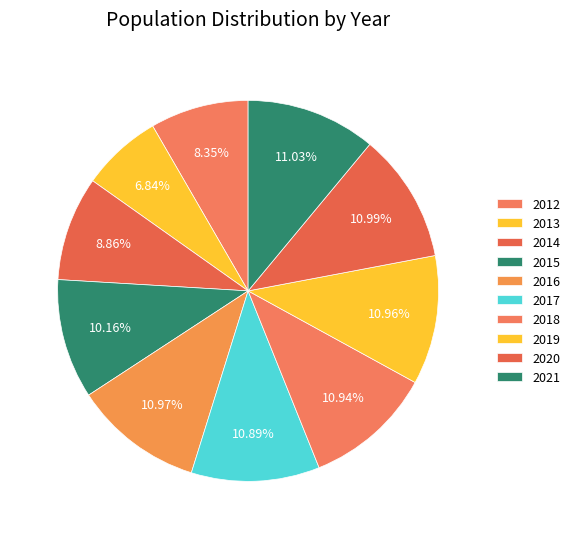

How many segments does this pie chart have?

10